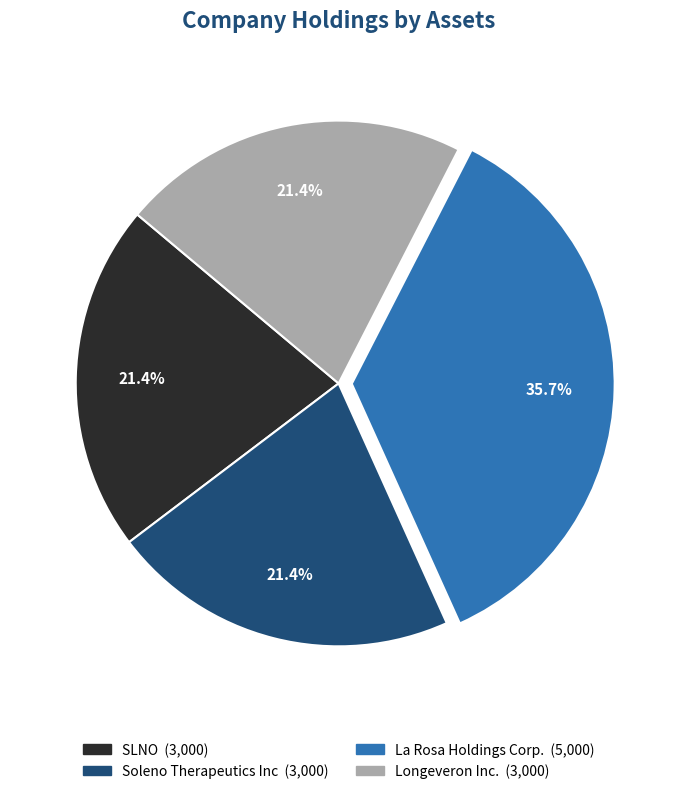

What percentage is the La Rosa Holdings Corp. slice, to the nearest percent?

36%